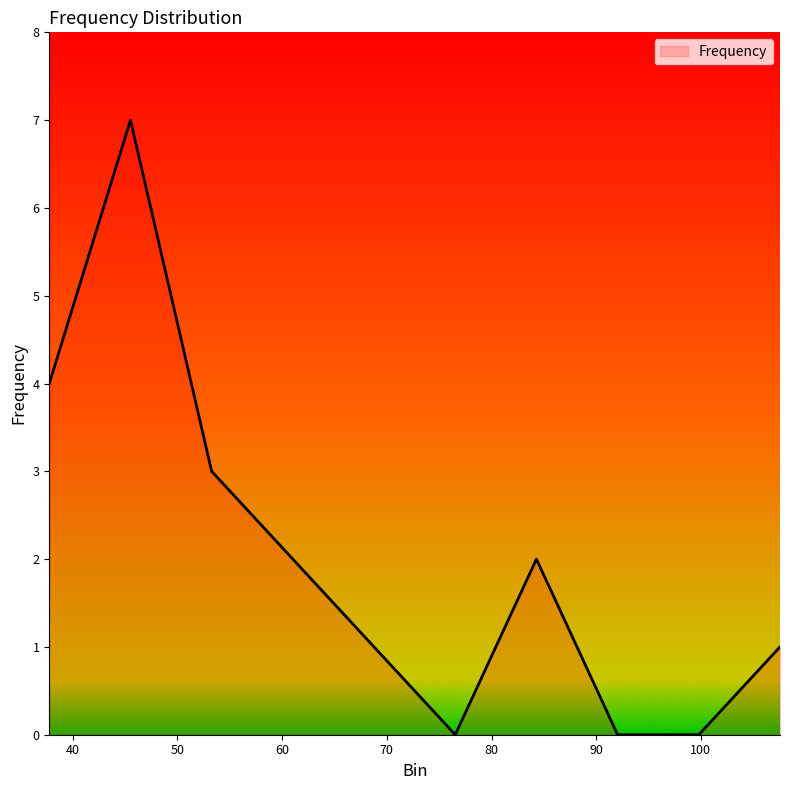

What is the difference between the maximum and minimum values?

7